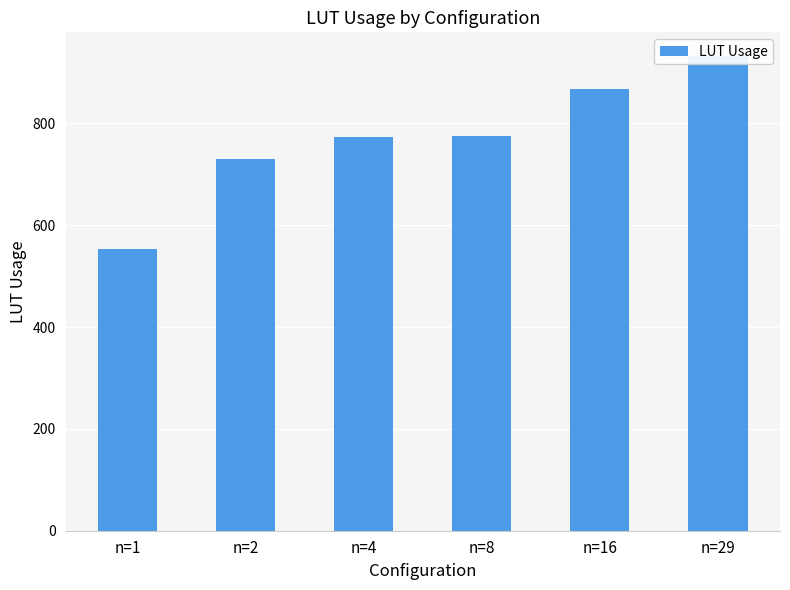

The chart shows a value of 249 at n=4. True or false?

False